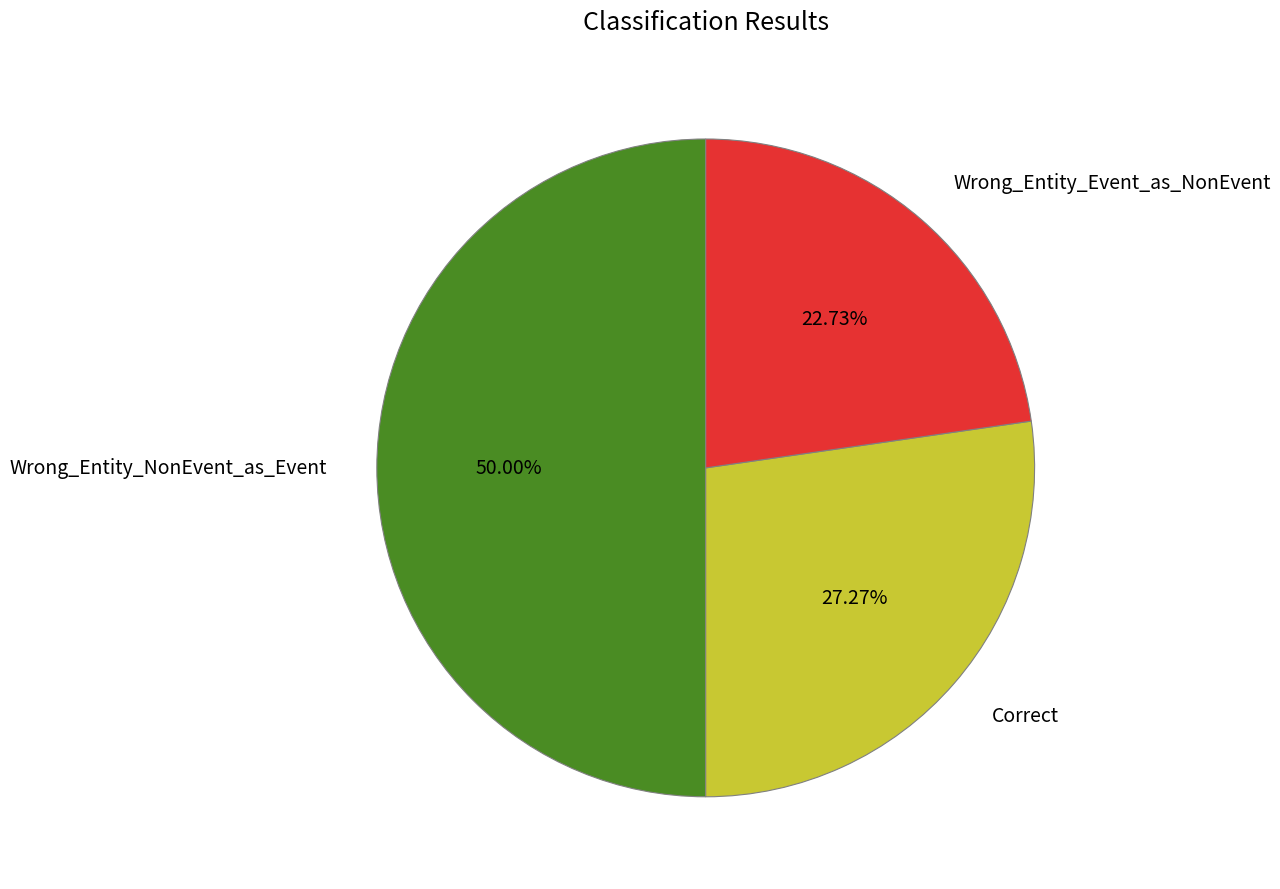

Is Wrong_Entity_Event_as_NonEvent the majority of the pie?

No